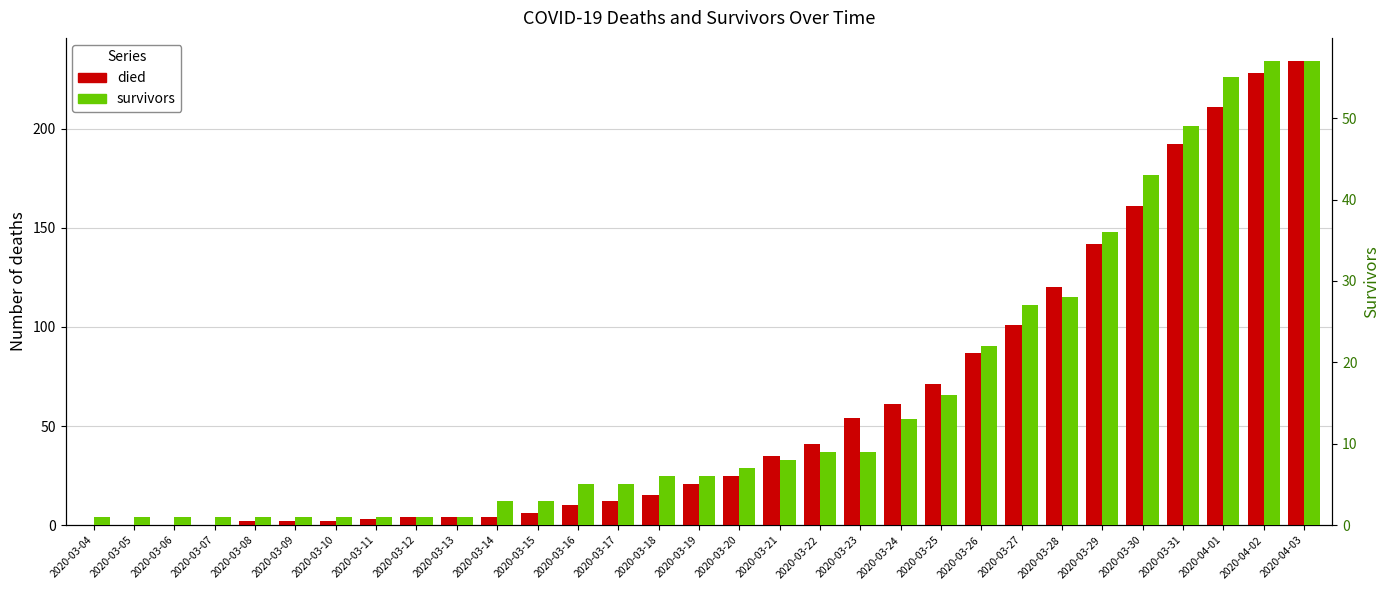

How many bars are there in each group?

2